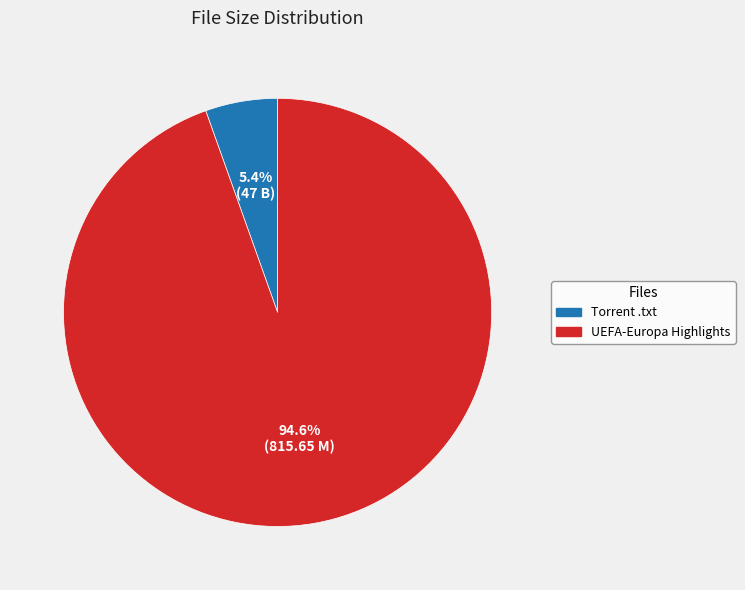

Is there any slice that represents more than half of the pie?

Yes